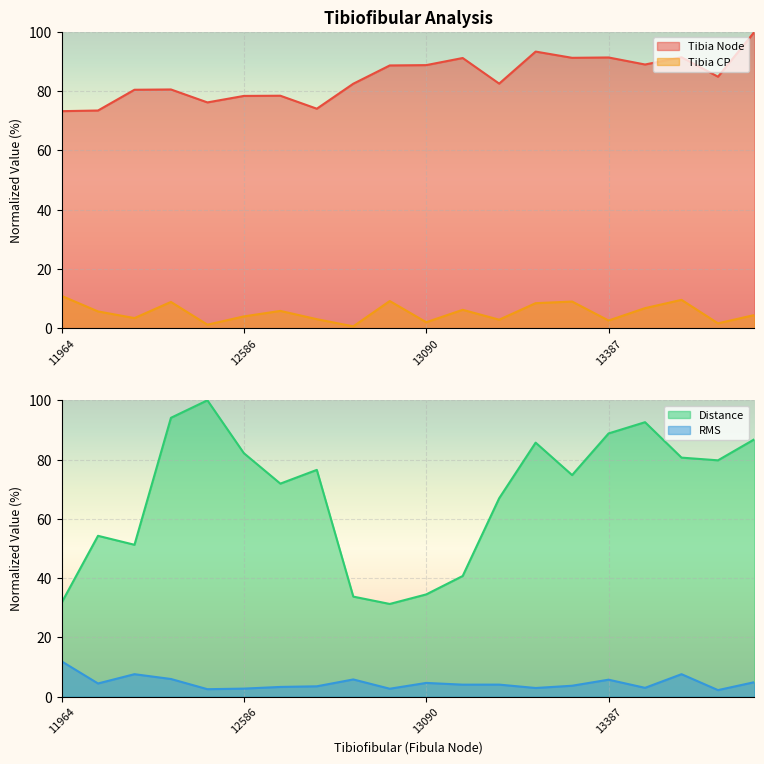

At which label is RMS closest to 7?

12563